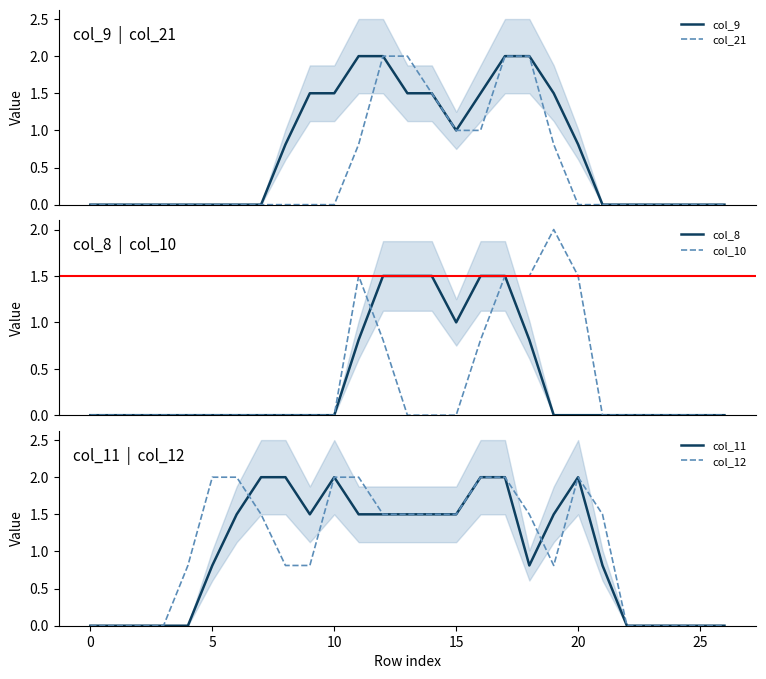

The value of col_12 at 26 is 0.8. True or false?

False